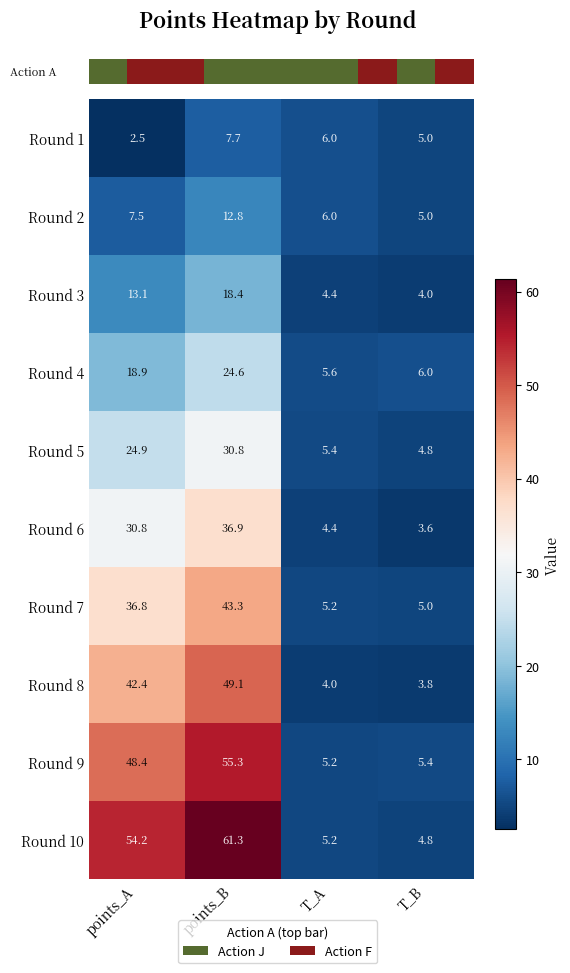

Is the value of Round 5 at points_B greater than the value of Round 4 at T_B?

Yes